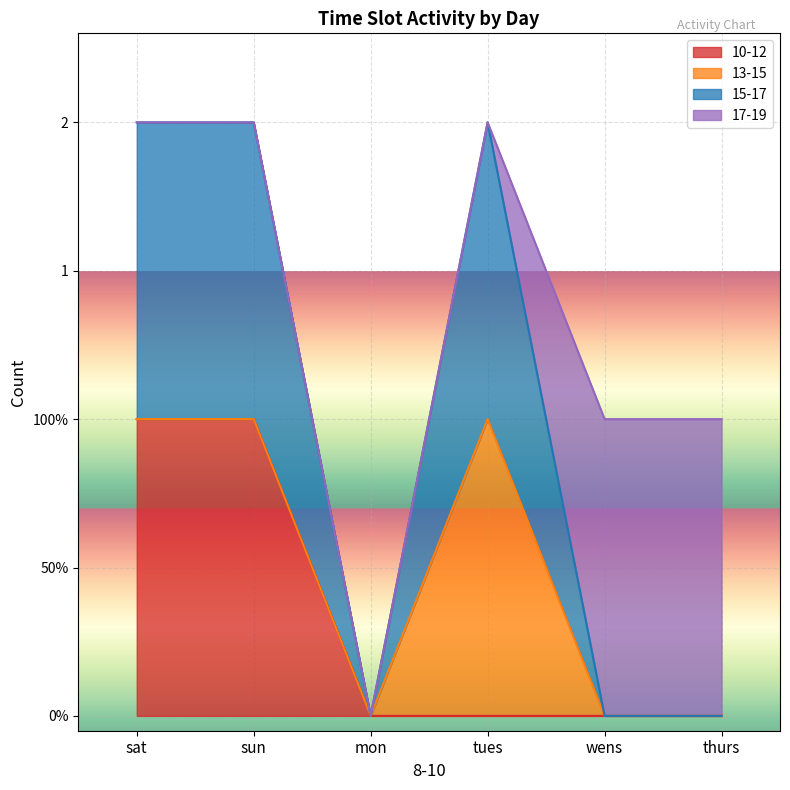

What are all the series names shown in the legend?

10-12, 13-15, 15-17, 17-19